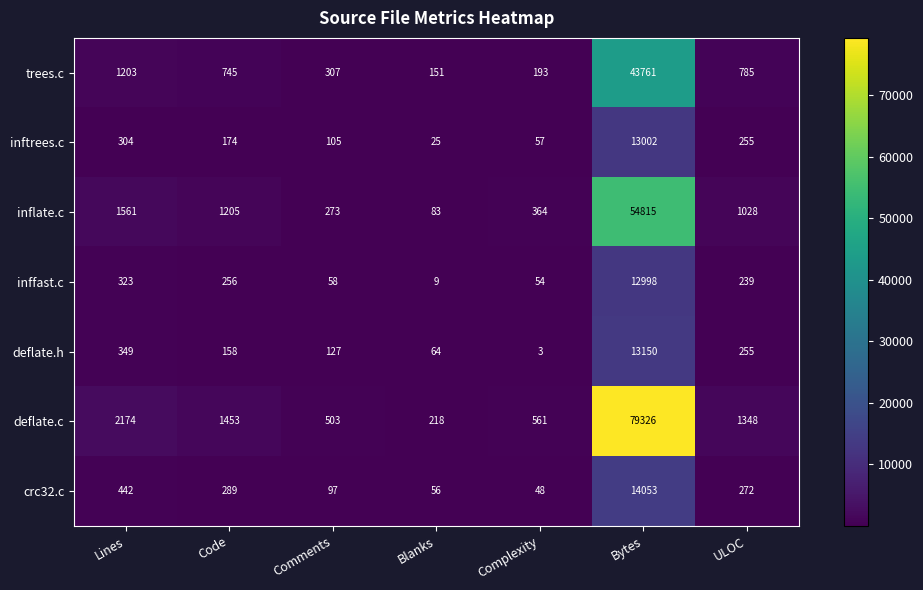

Is the value of deflate.h at Lines greater than the value of inftrees.c at Bytes?

No